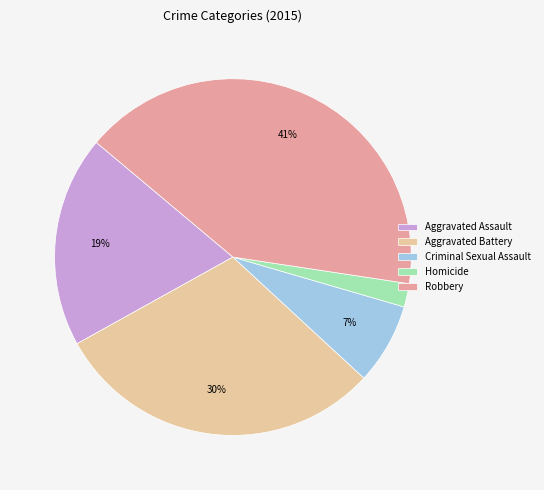

Do Criminal Sexual Assault and Robbery together represent more than half of the pie?

No